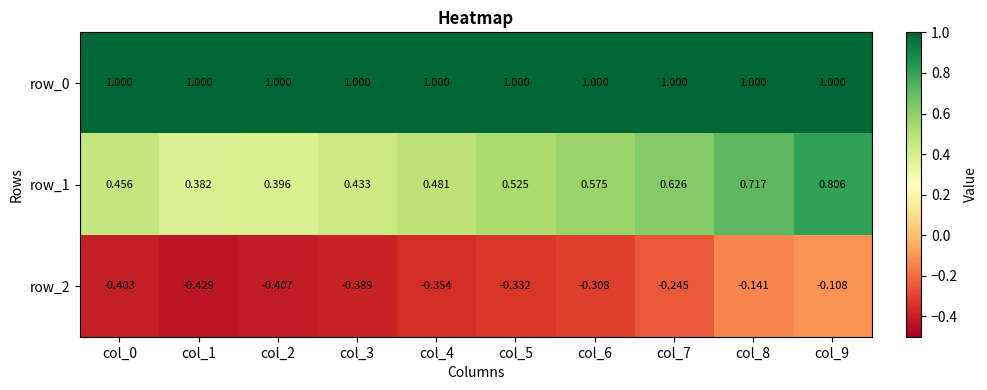

Rank the categories by row_0 value from highest to lowest.

col_0, col_1, col_2, col_3, col_4, col_5, col_6, col_7, col_8, col_9